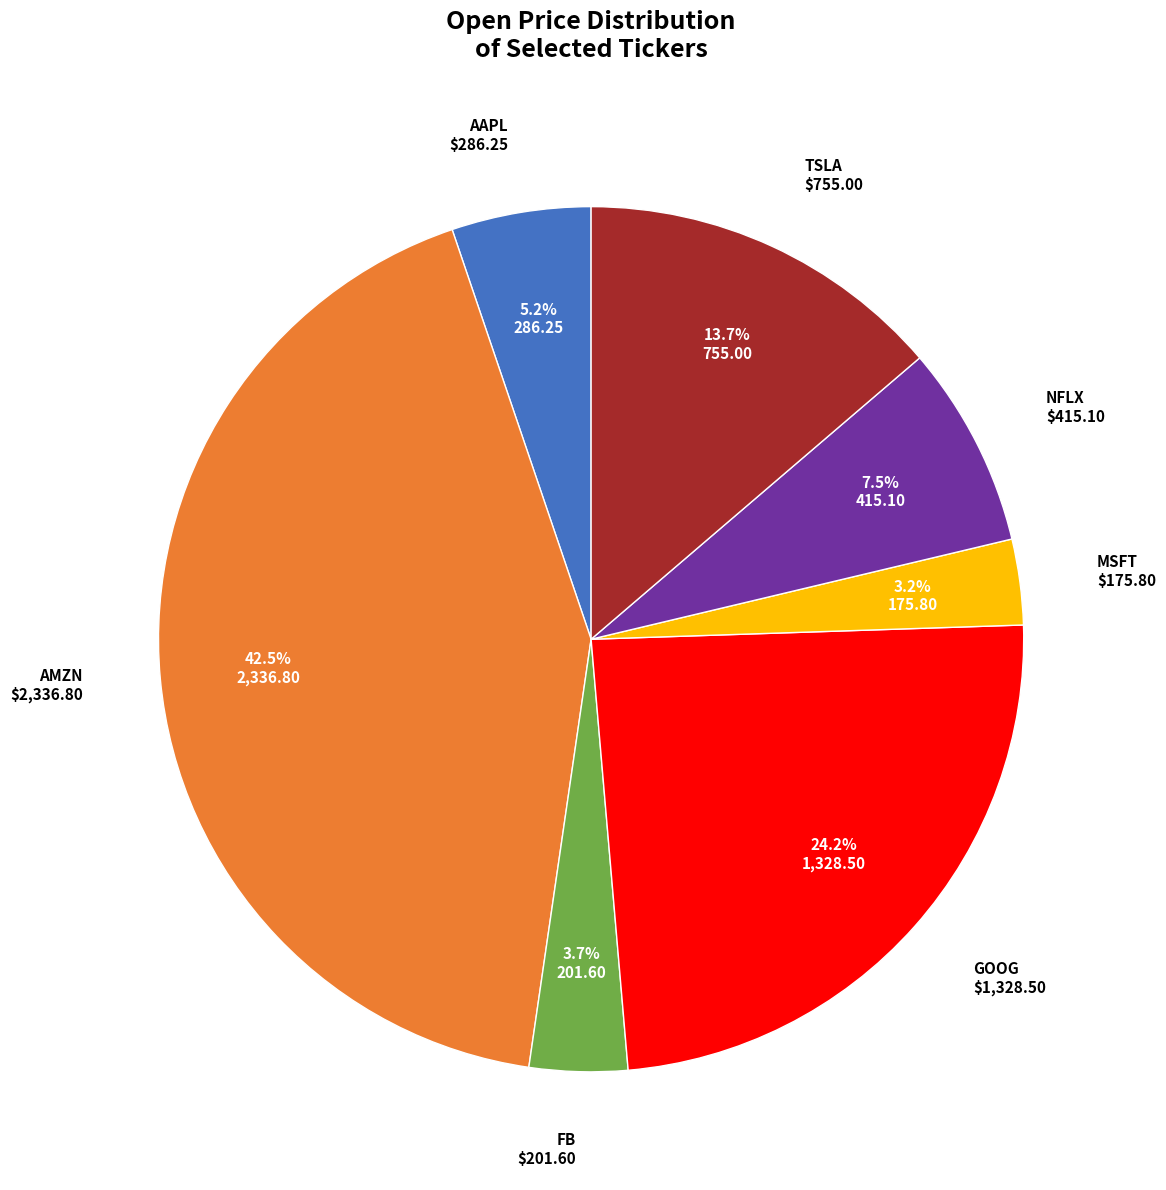

How many segments does this pie chart have?

7